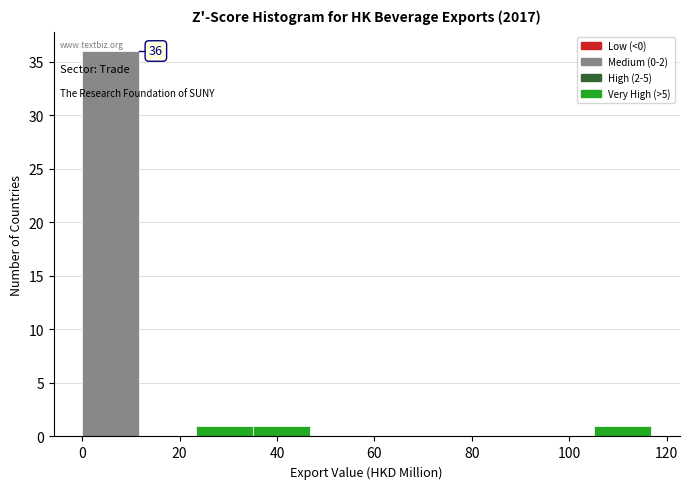

Over which range of the x-axis is the bar tallest?

0 to 12